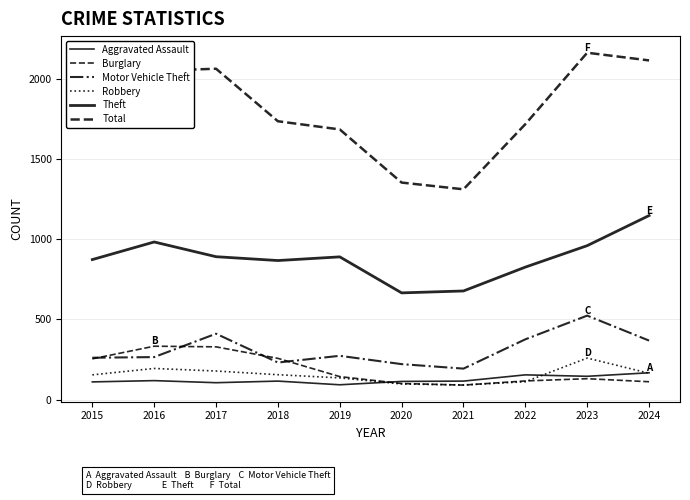

Which series has the largest total across all categories?

Total